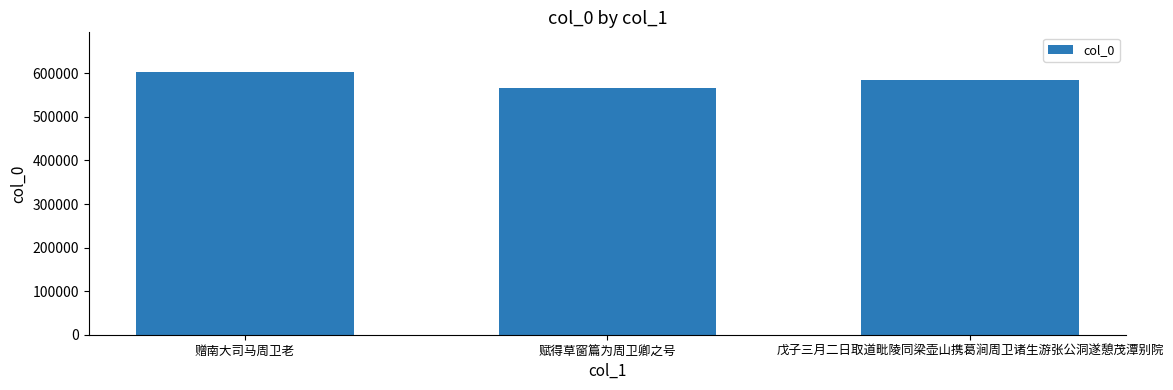

Is it true that the value at 戊子三月二日取道毗陵同梁壶山携葛涧周卫诸生游张公洞遂憩茂潭别院 is 585504?

True